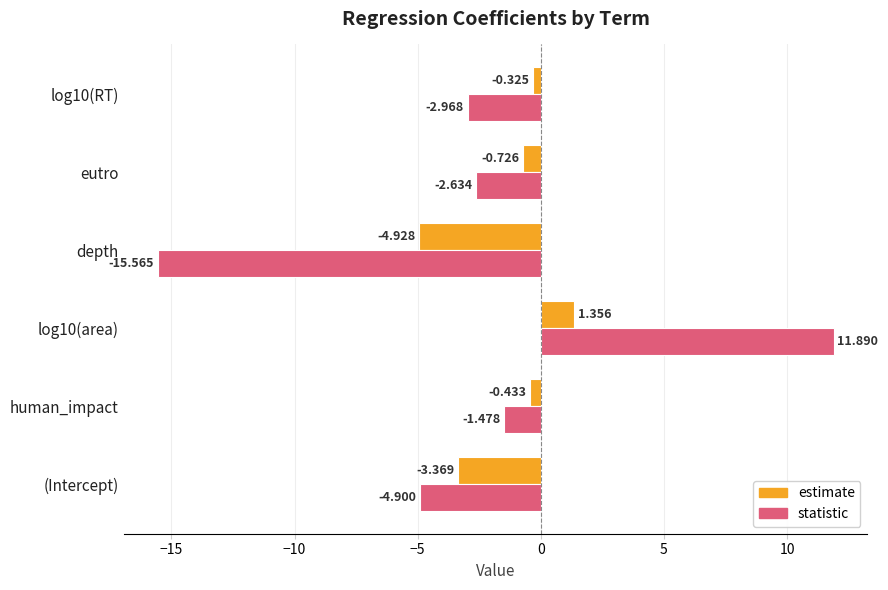

Which series has the largest range (max minus min)?

statistic